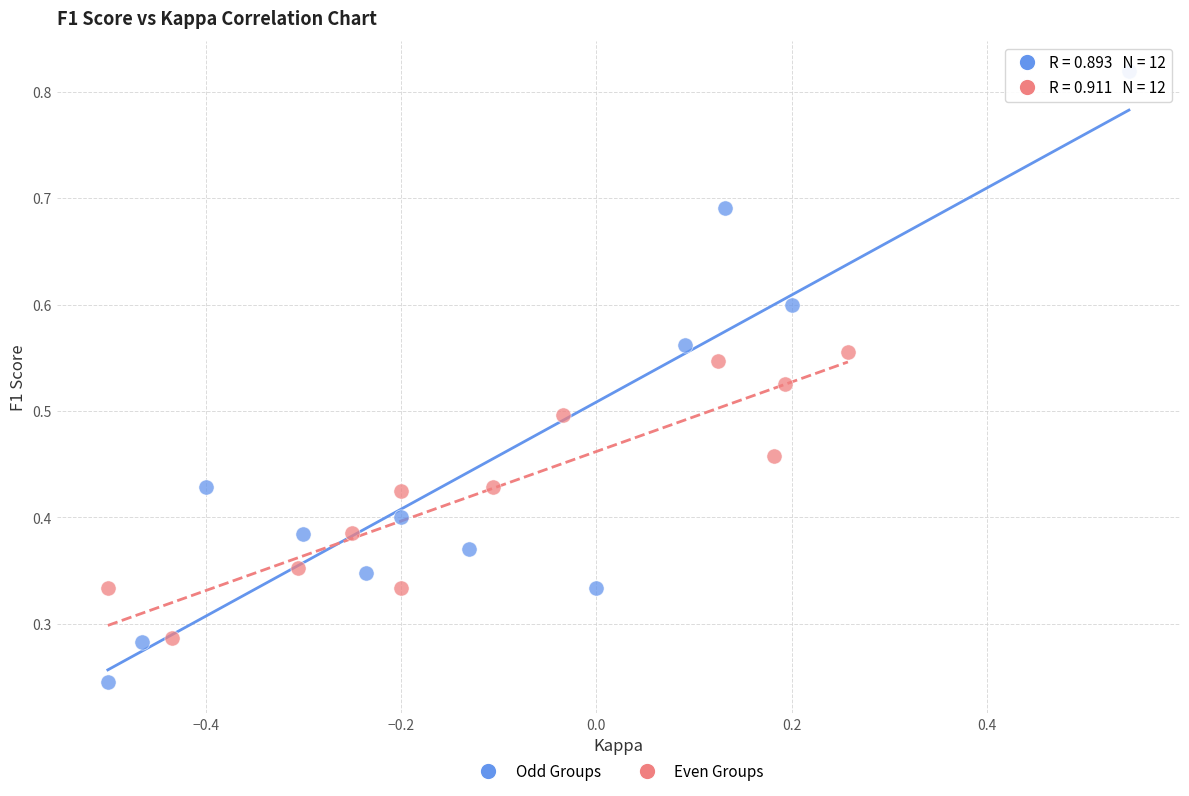

Which series has the widest spread of Y values?

Odd Groups